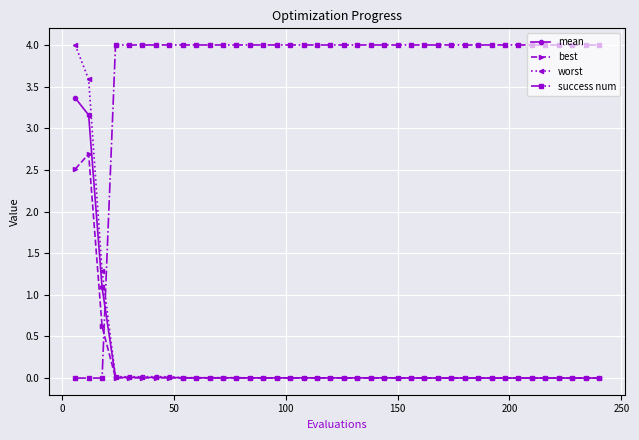

At how many categories does at least one series exceed 1?

40